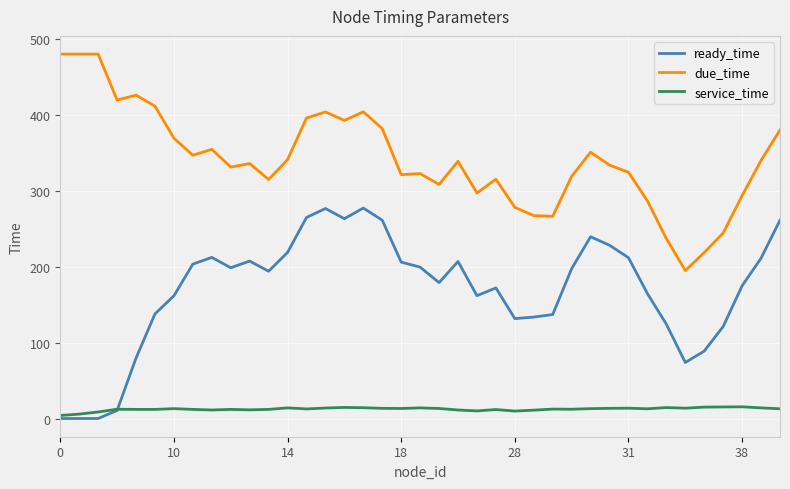

Which series has the largest total across all categories?

due_time